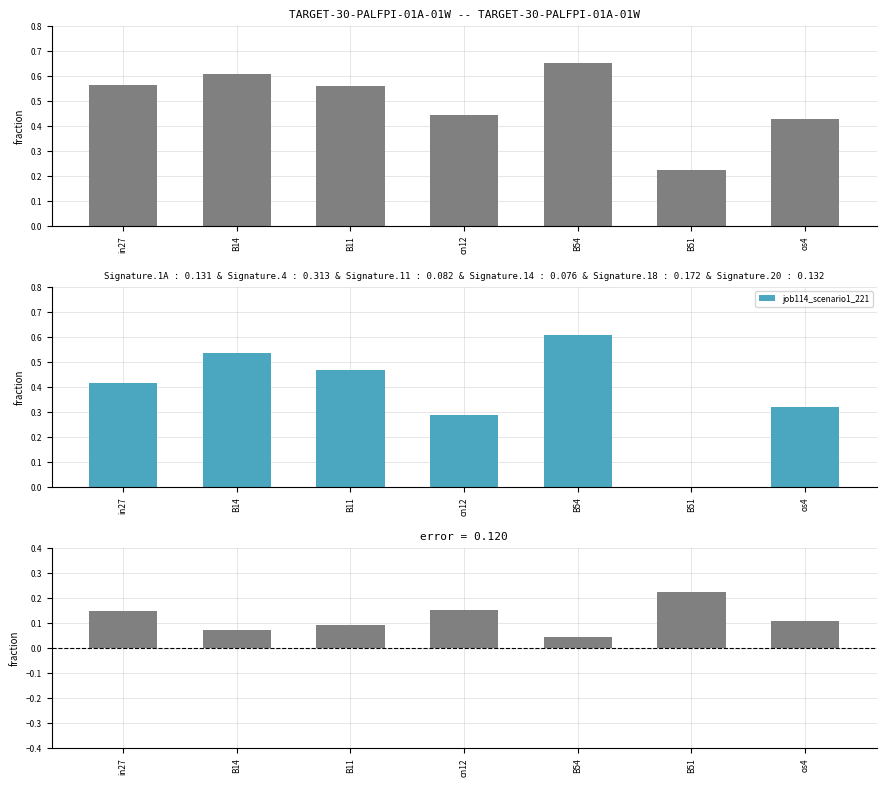

What is the sum of all difference values?

0.8